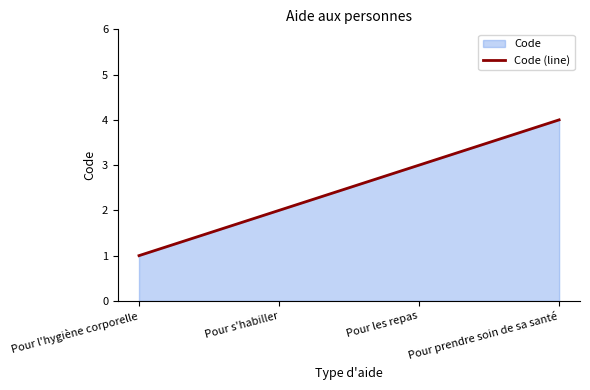

How many values are below 3?

2